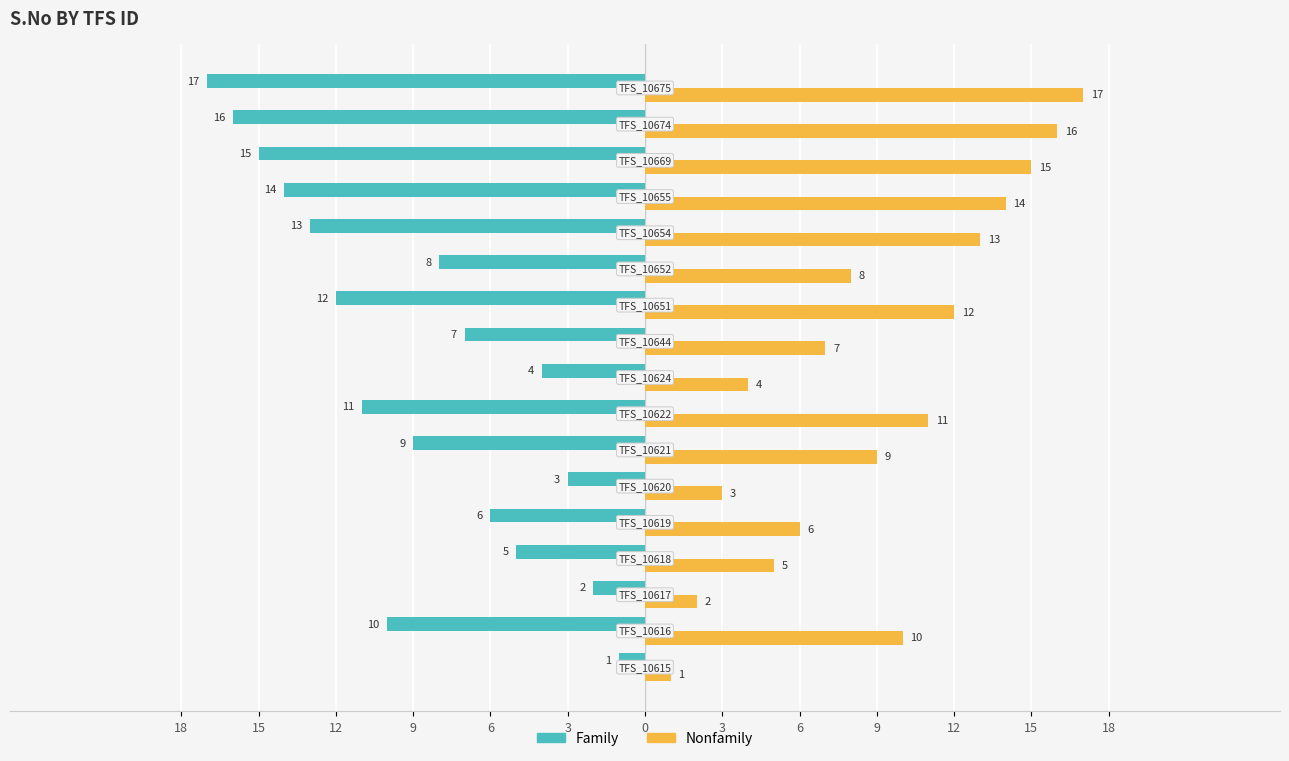

Which series has the largest total across all categories?

Nonfamily